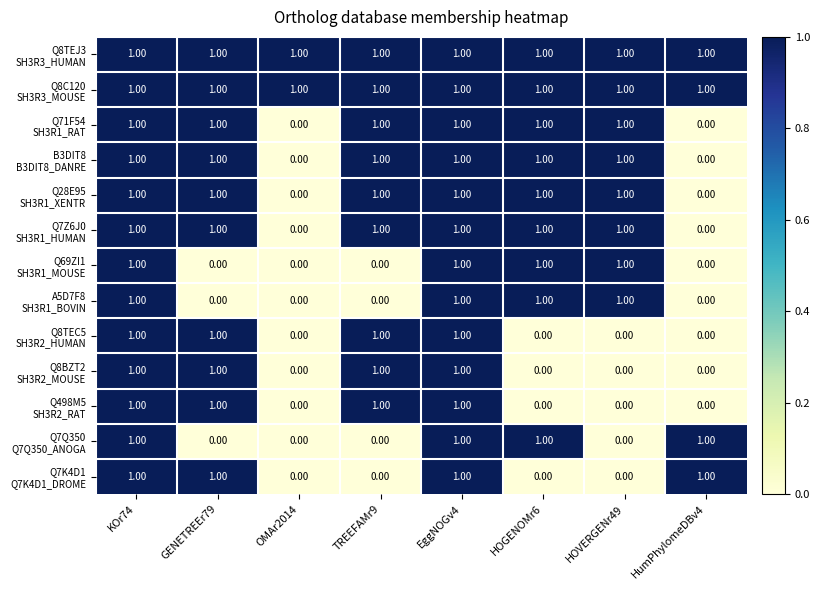

At how many categories does at least one series exceed 0?

8